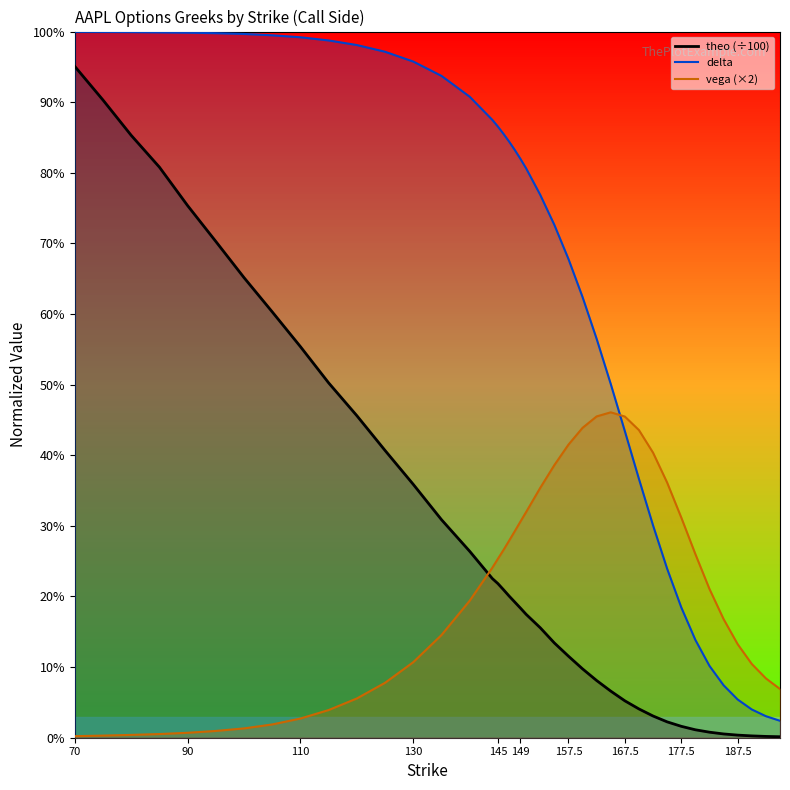

Which series has the largest total across all categories?

delta